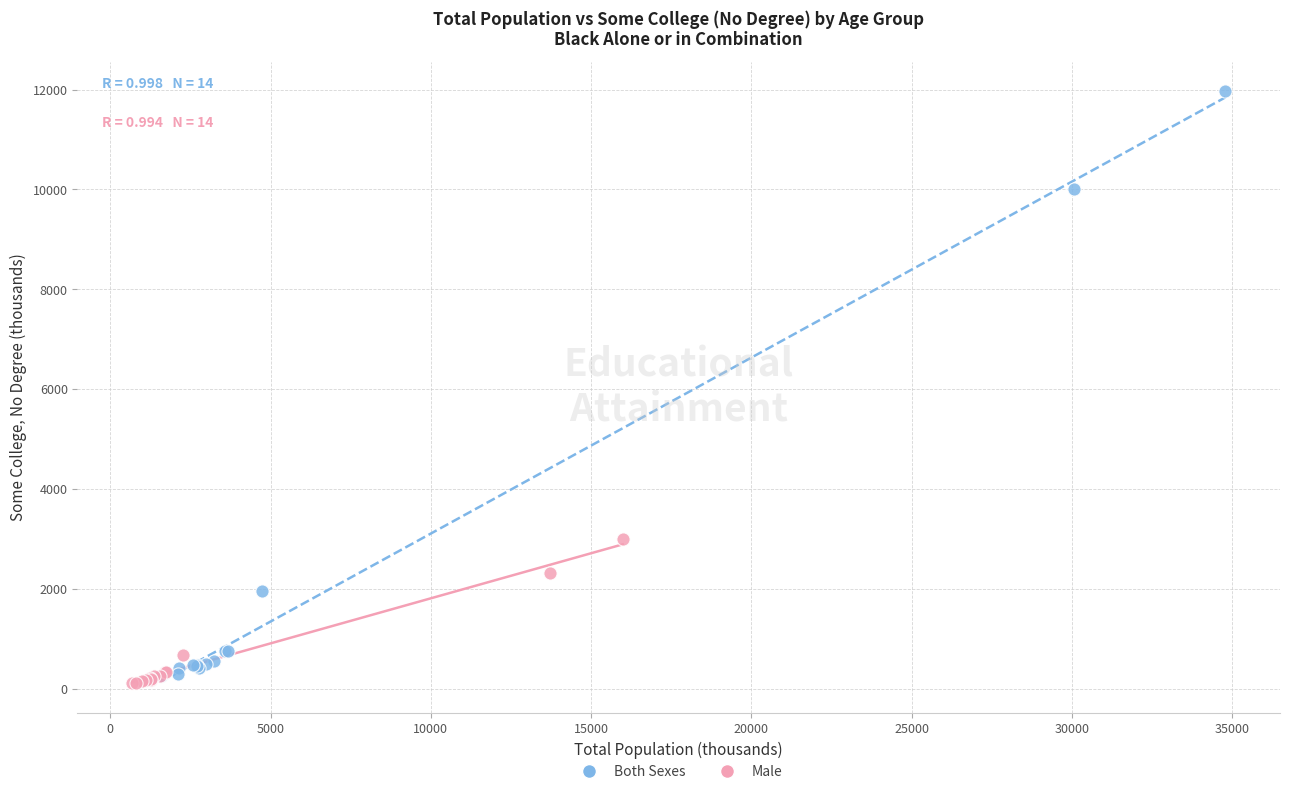

What are all the series names shown in the legend?

Both Sexes, Male